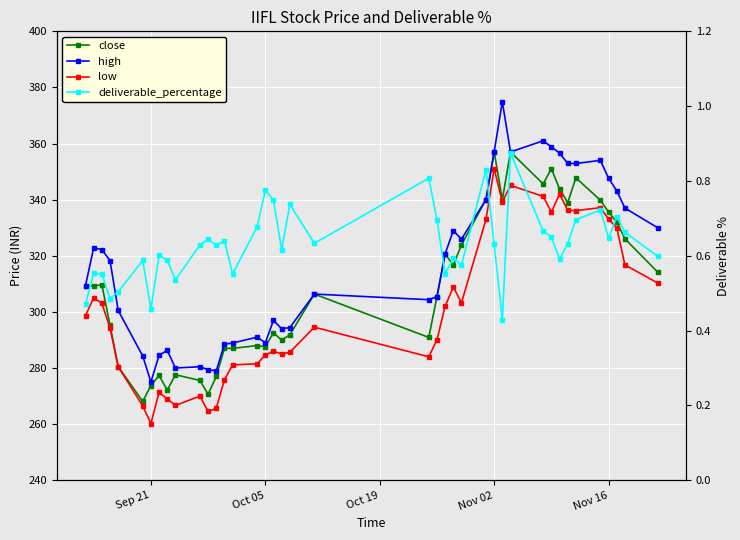

True or false: low and high intersect in this chart.

False